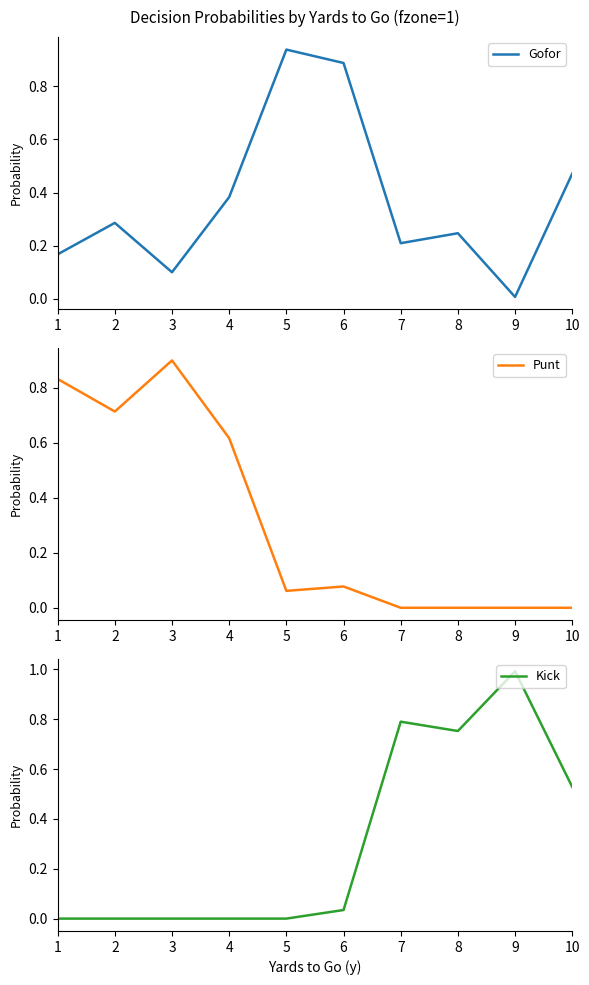

Which series ends up on top after the final intersection of Gofor and Kick?

Kick